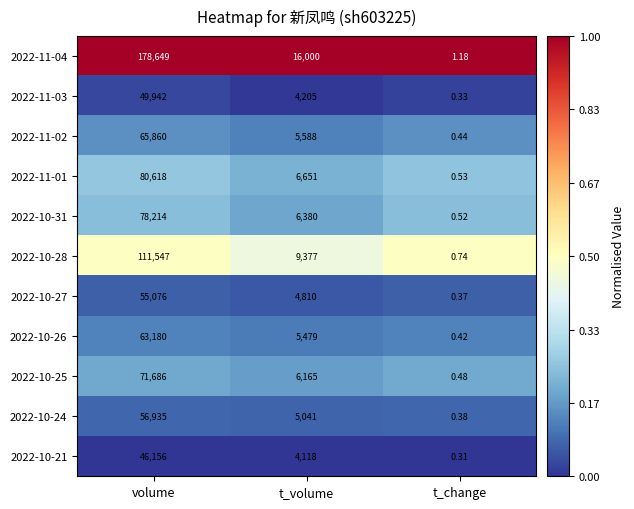

List the labels in order of 2022-10-31 value, smallest first.

t_change, t_volume, volume